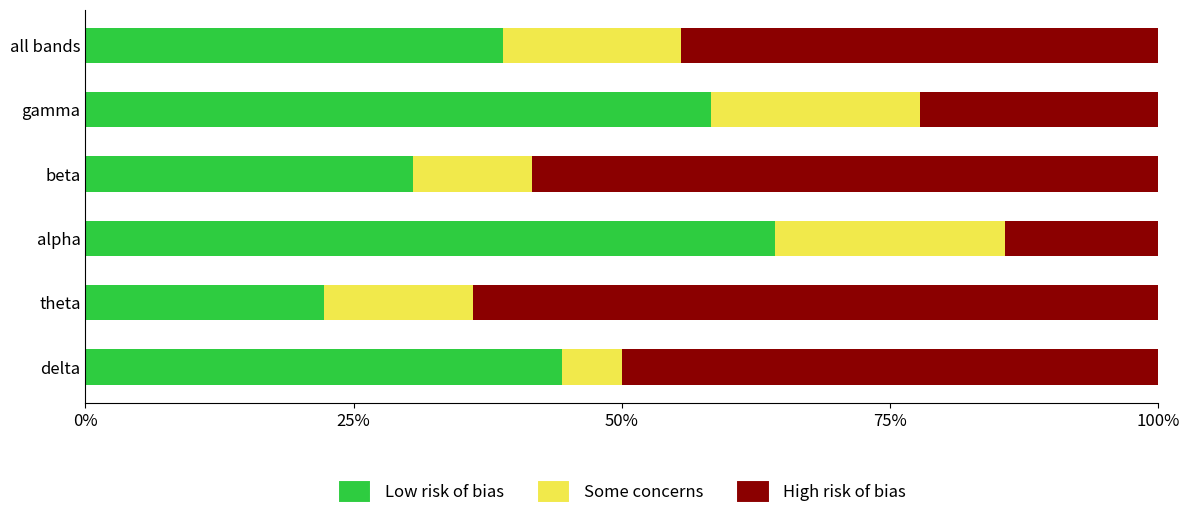

What is the sum of the Low risk of bias values at delta and gamma?

102.8